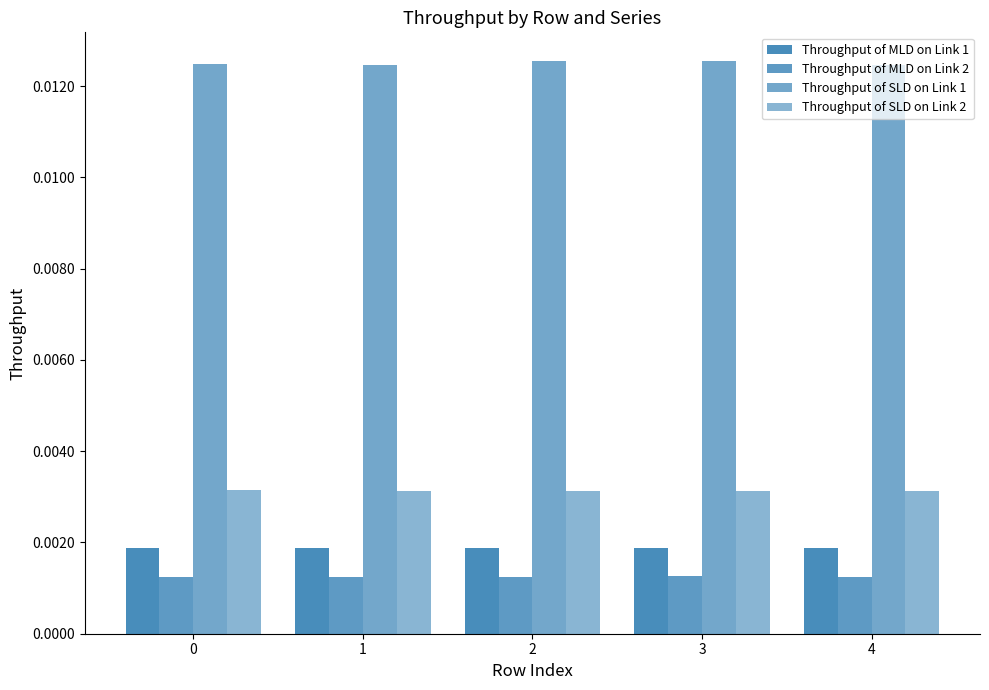

How many series are shown in this chart?

4